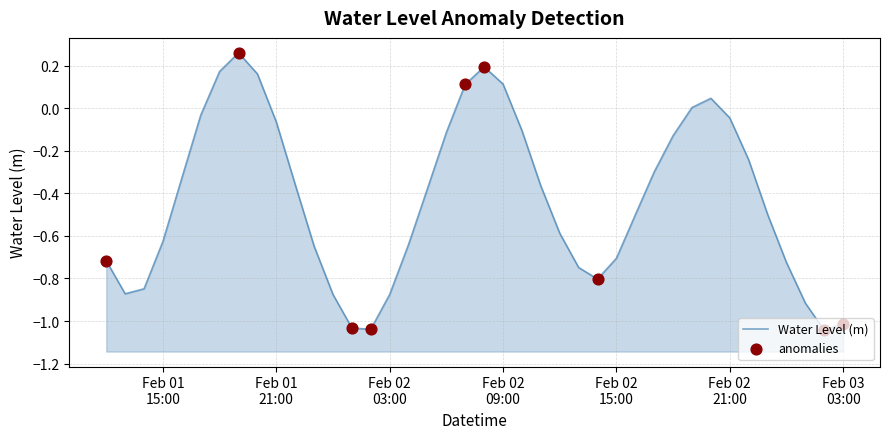

What is the change in value from 2024-02-02 05:00:00 to 2024-02-02 08:00:00?

+0.6